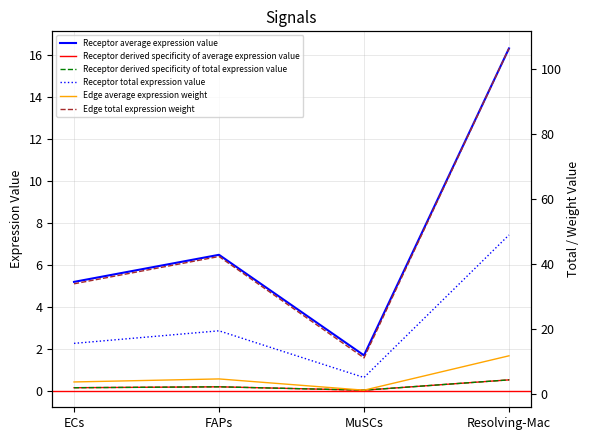

Which has a higher value, FAPs or ECs?

FAPs